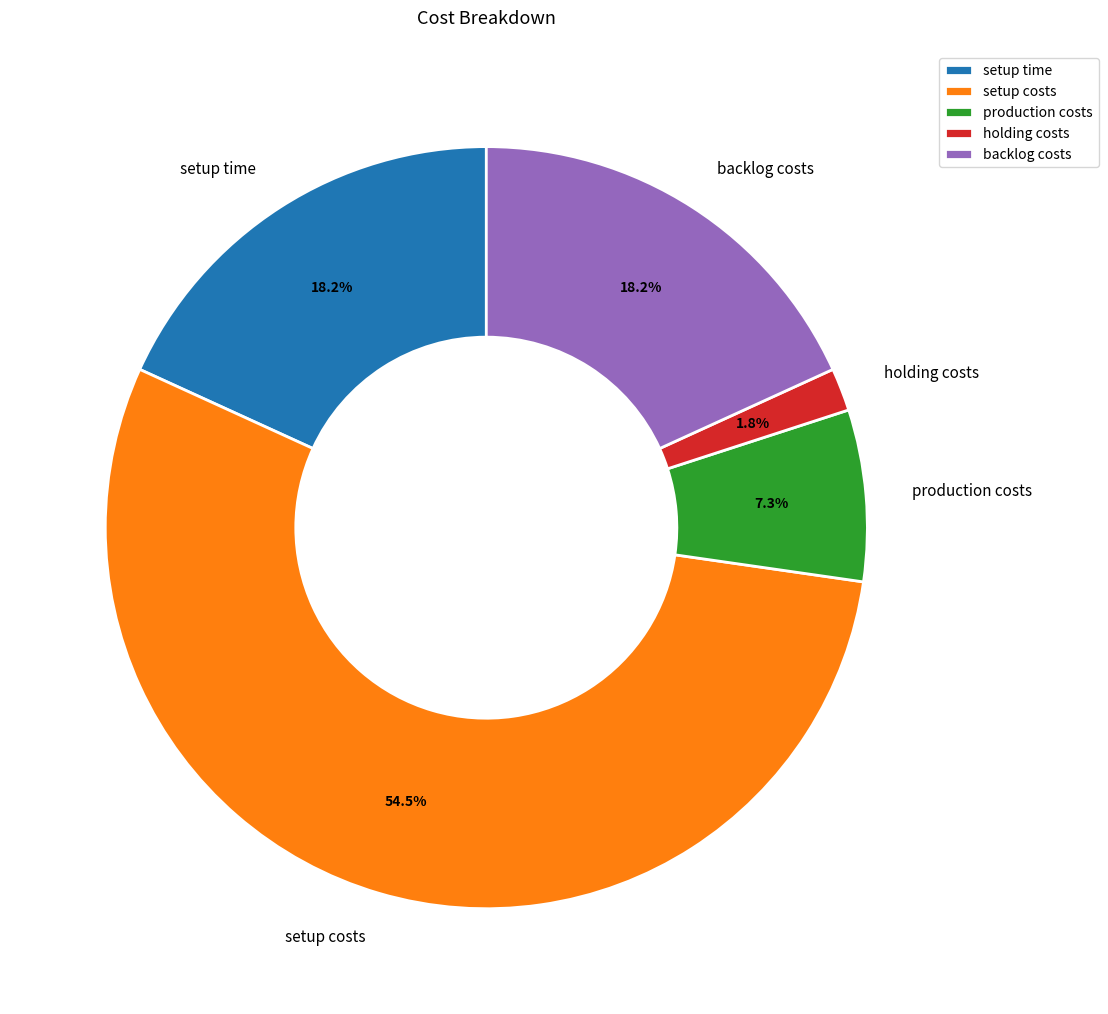

Combined, what portion of the pie is production costs and setup time?

25.5%